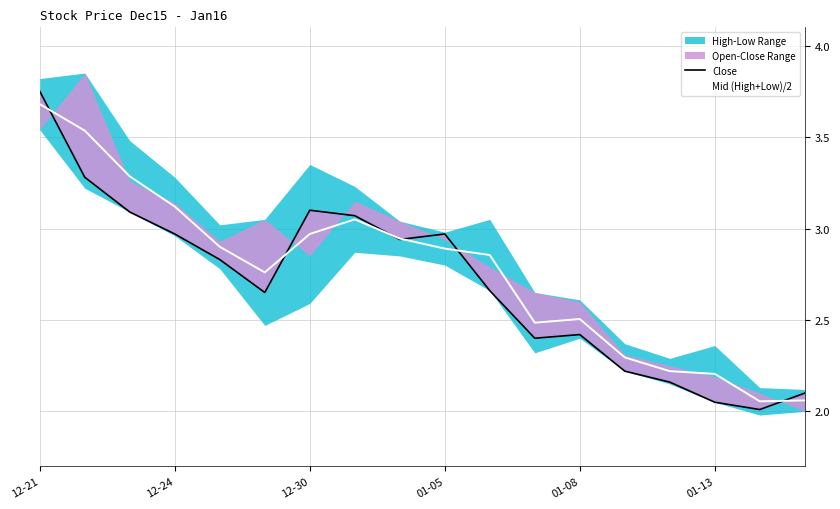

The value of Mid (High+Low)/2 at 12-24 is 3.1. True or false?

True